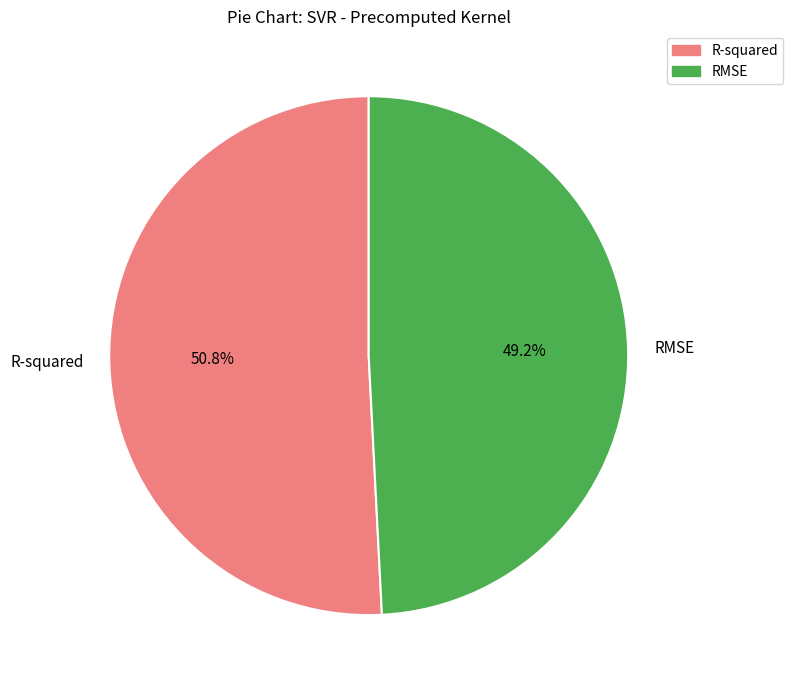

Combined, what portion of the pie is RMSE and R-squared?

100.0%